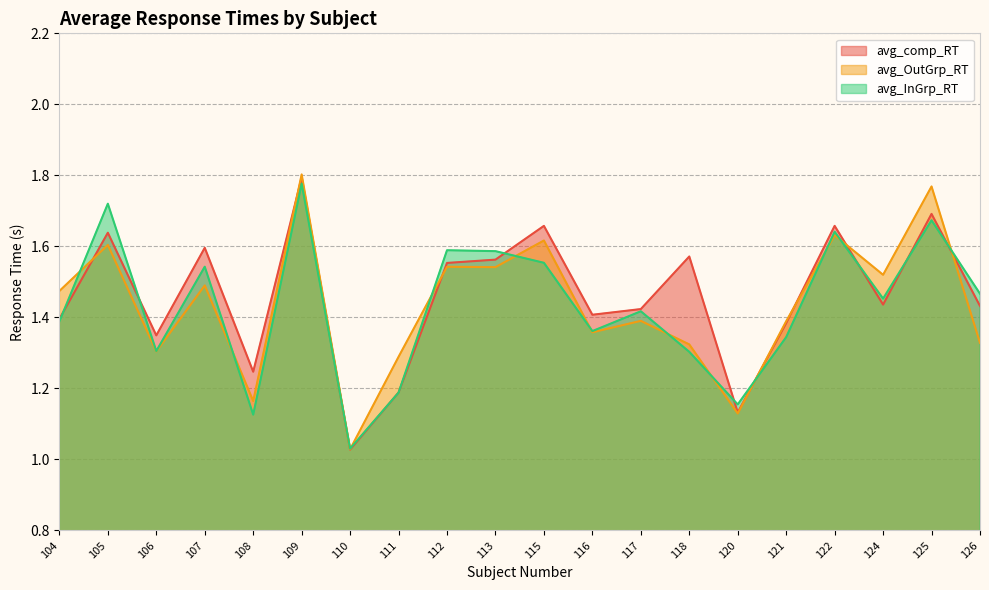

How many times do avg_OutGrp_RT and avg_InGrp_RT cross each other?

13